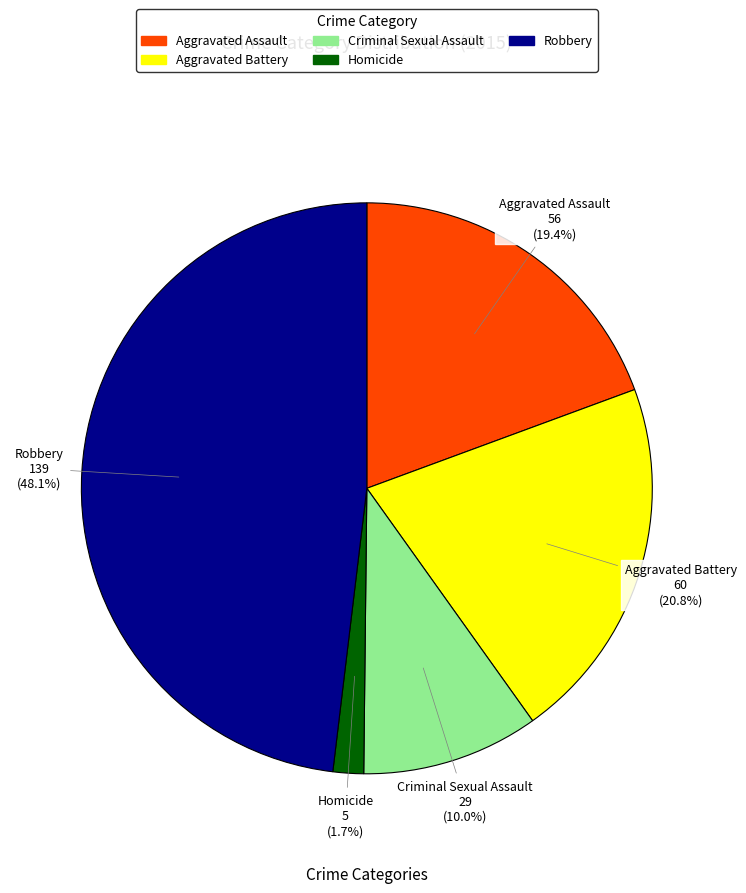

True or false: Homicide accounts for 2% of the total.

True